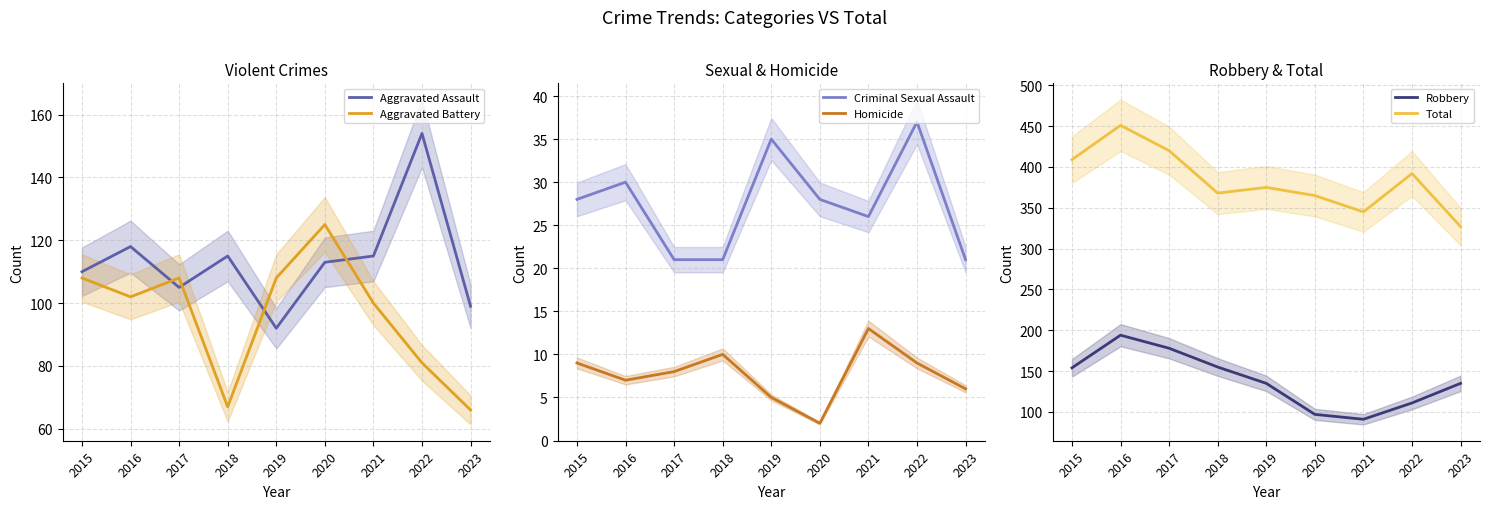

The Robbery series shows 40 at 2017. True or false?

False